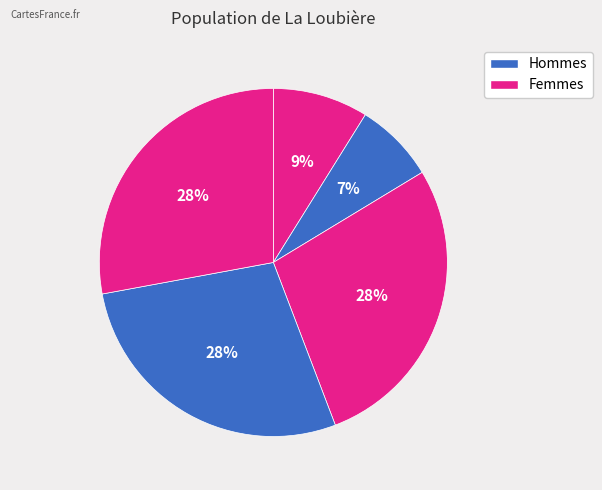

How many segments does this pie chart have?

5